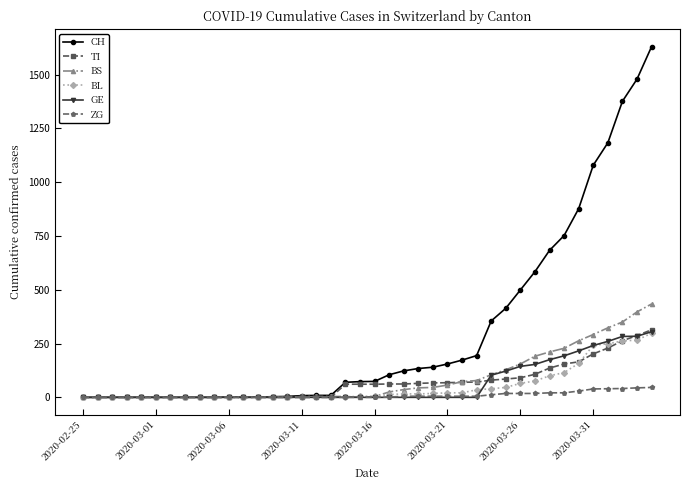

What is the average value of the CH series?

305